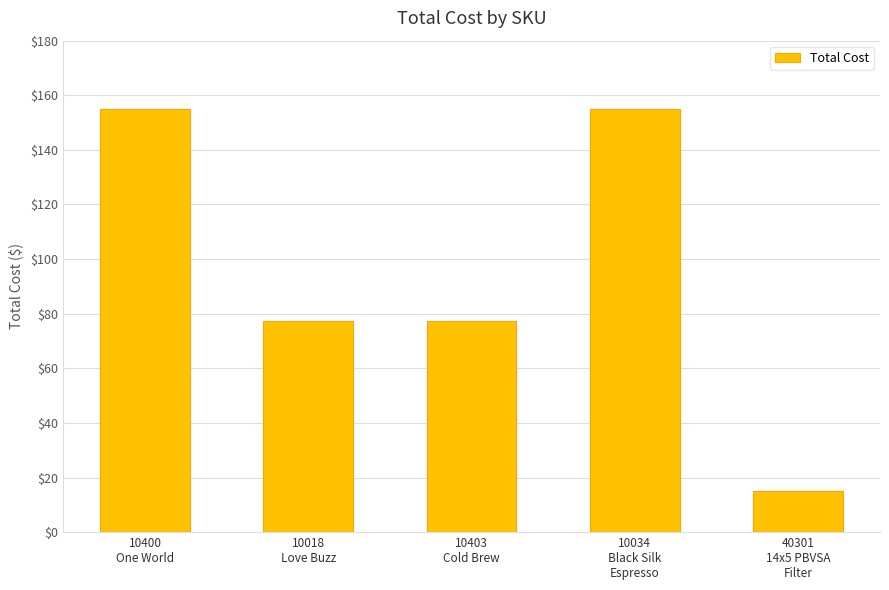

What is the value of the 5th bar from the left?

15.0